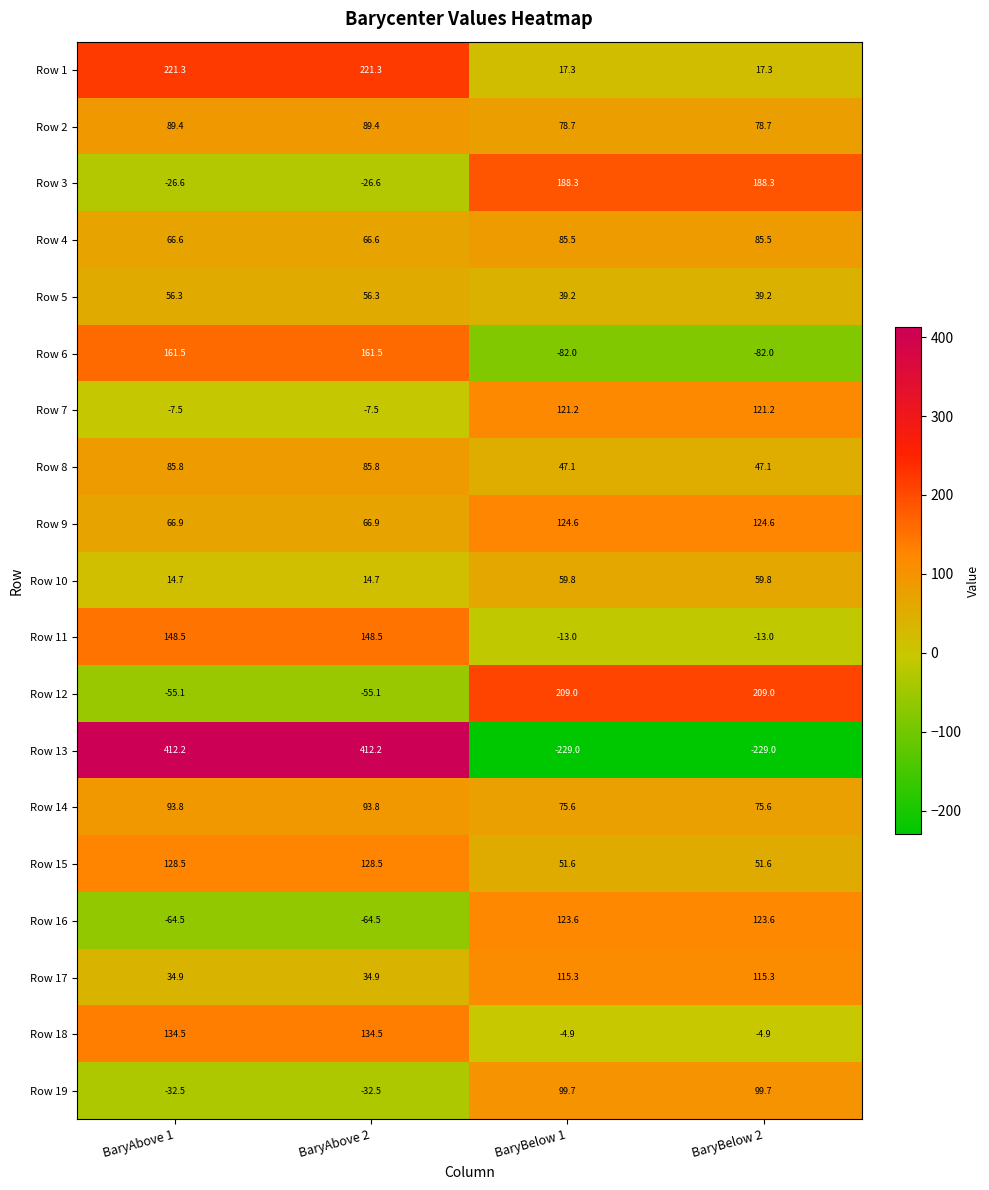

Which series has the largest range (max minus min)?

Row 13